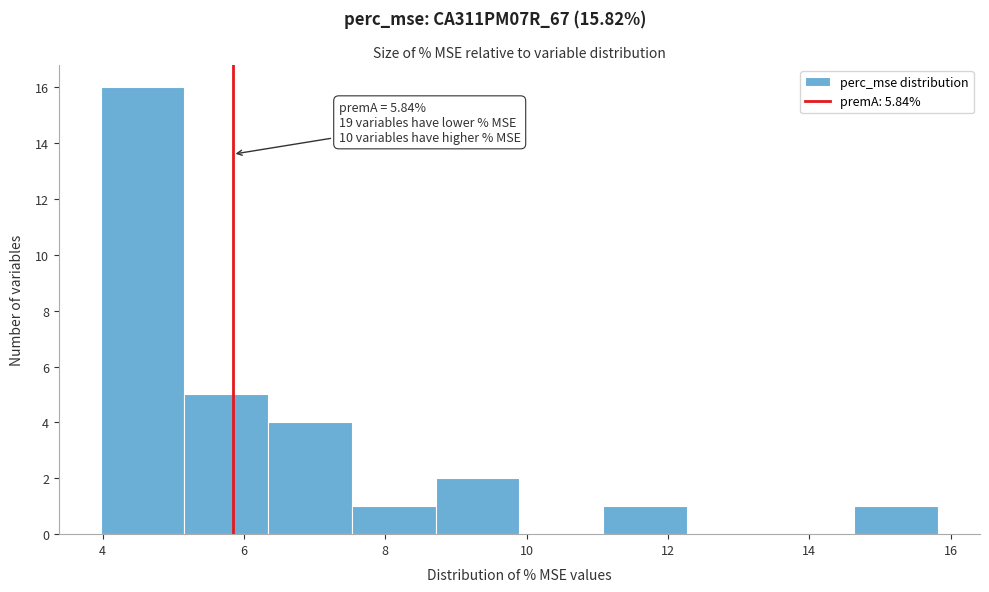

Which range on the x-axis has the tallest bar?

4.0 to 5.2